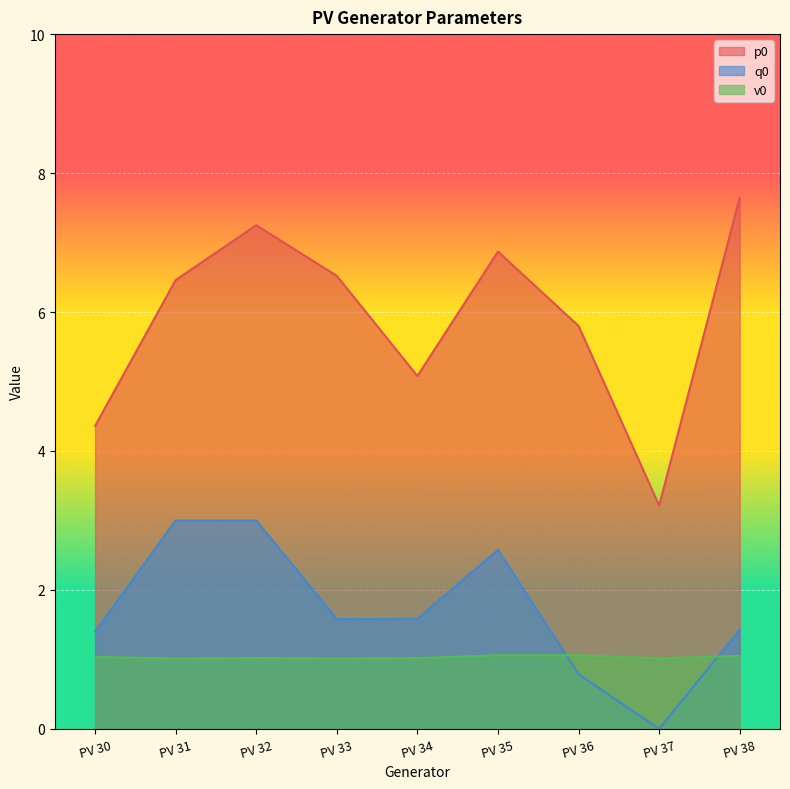

What is the approximate value of p0 at PV 36?

5.8